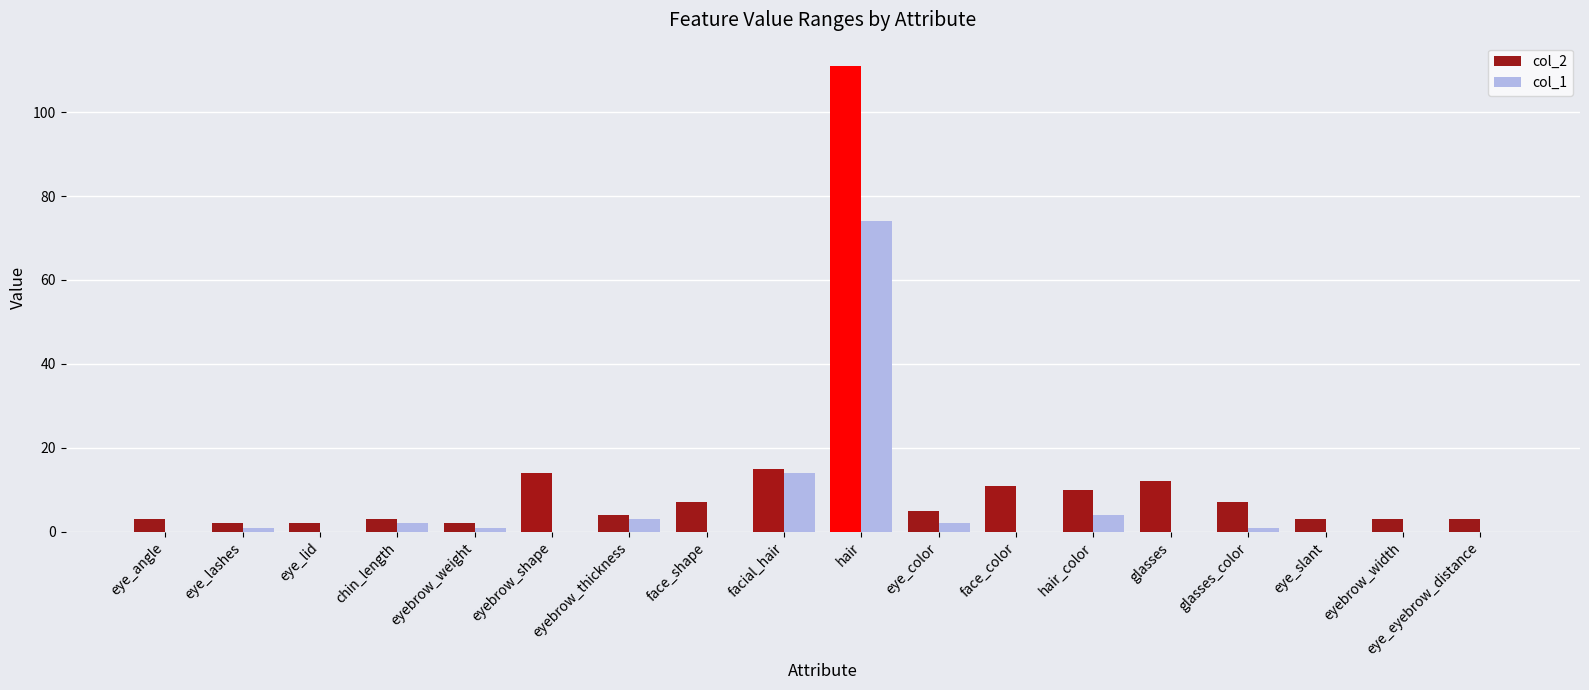

Which series changed the most between chin_length and eyebrow_shape?

col_2